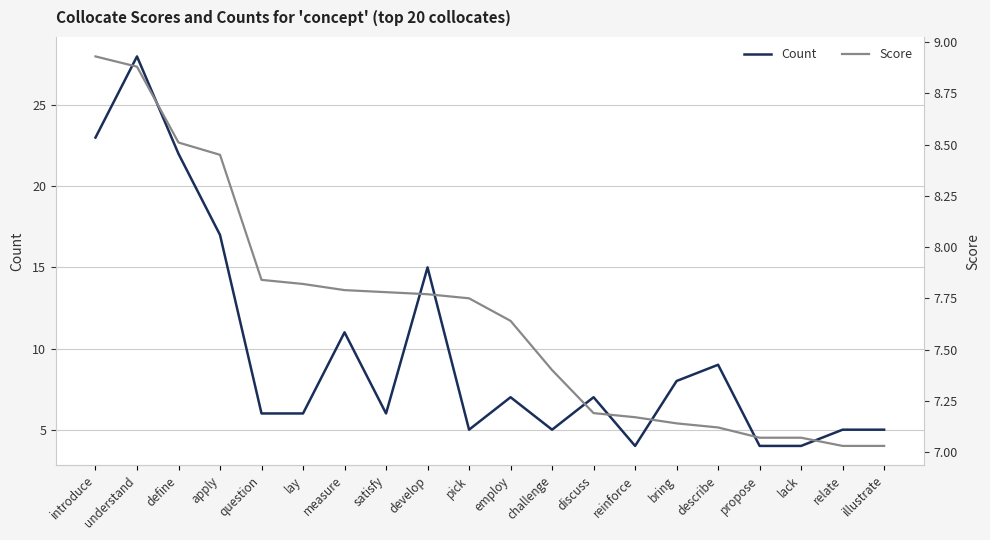

Which series has the widest spread of values?

Count